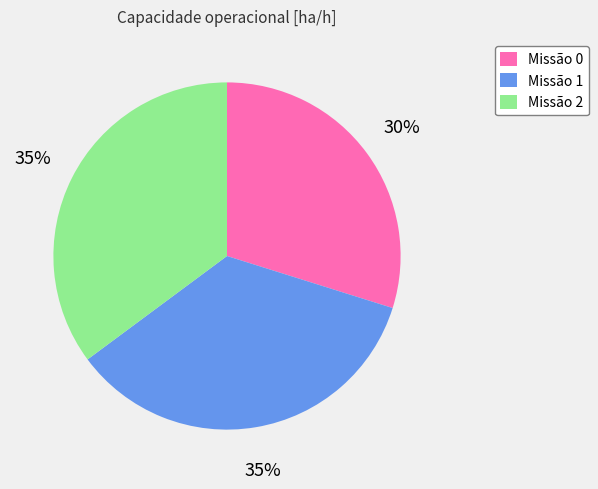

To the nearest percent, what is the average slice percentage?

33%